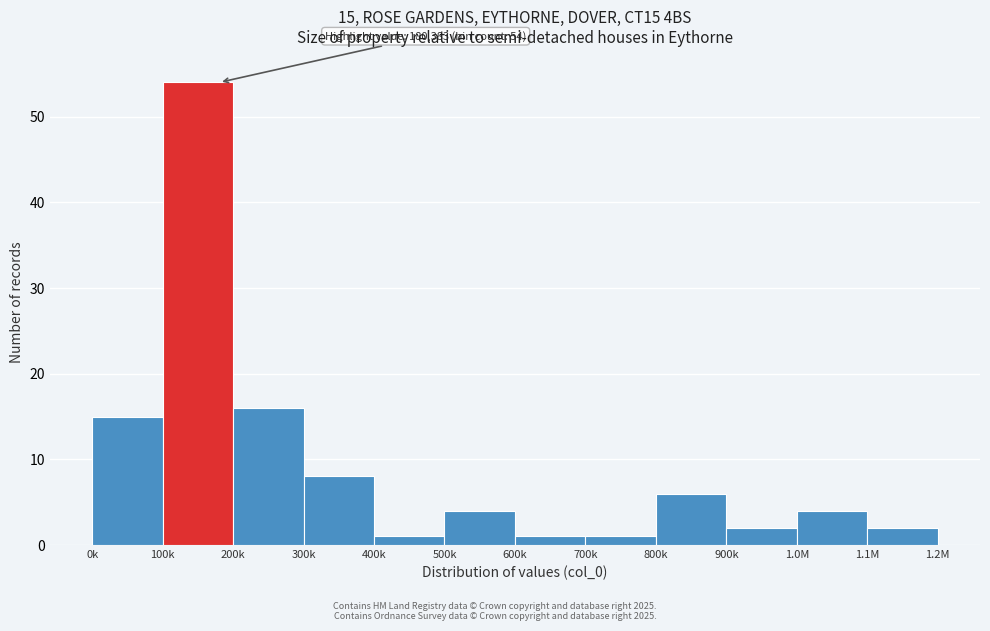

Reading left to right, list all the values displayed in this chart.

0k=15	100k=54	200k=16	300k=8	400k=1	500k=4	600k=1	700k=1	800k=6	900k=2	1.0M=4	1.1M=2